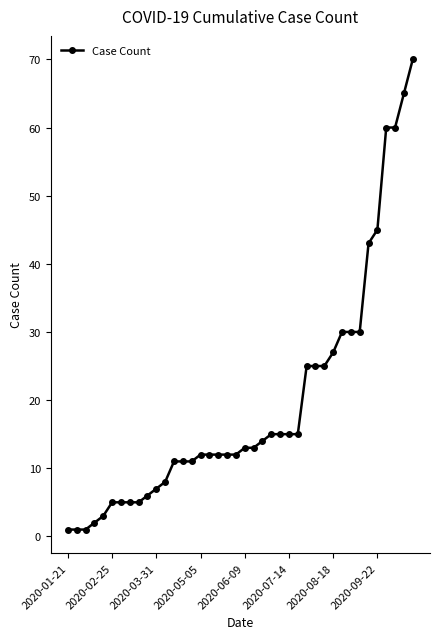

What is the difference between the second highest and minimum values?

64